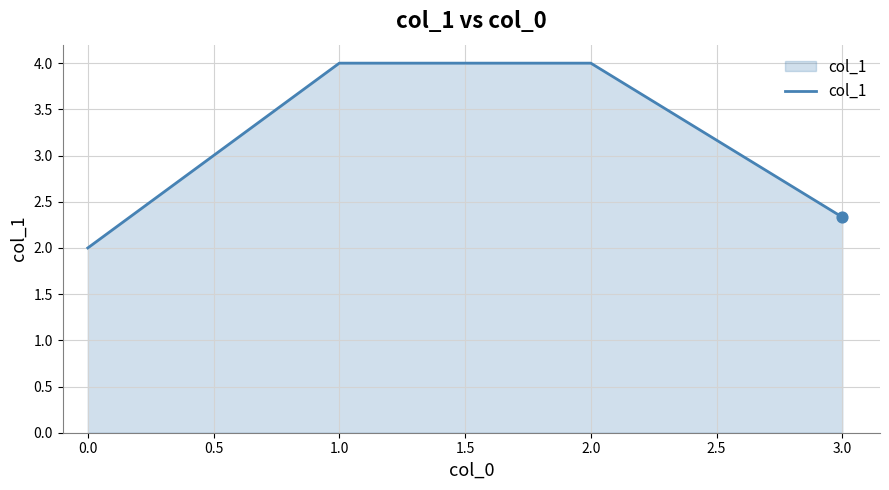

Which has a higher value, 0.0 or 3.0?

3.0